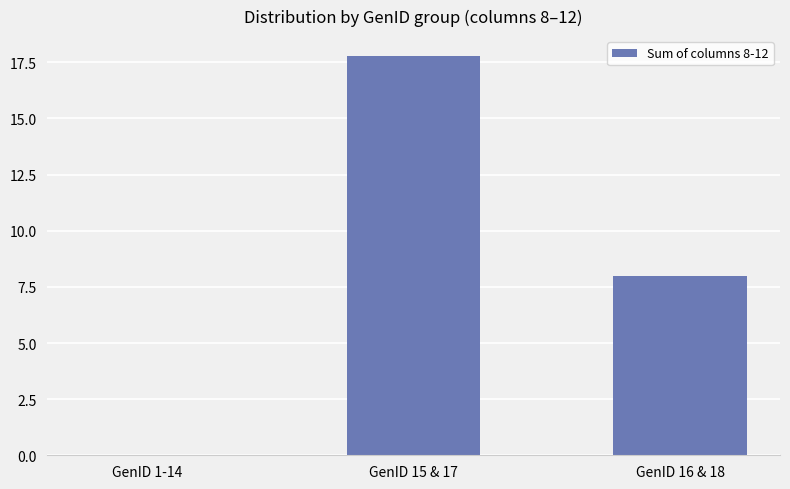

True or false: the data shows 5.4 at GenID 15 & 17.

False